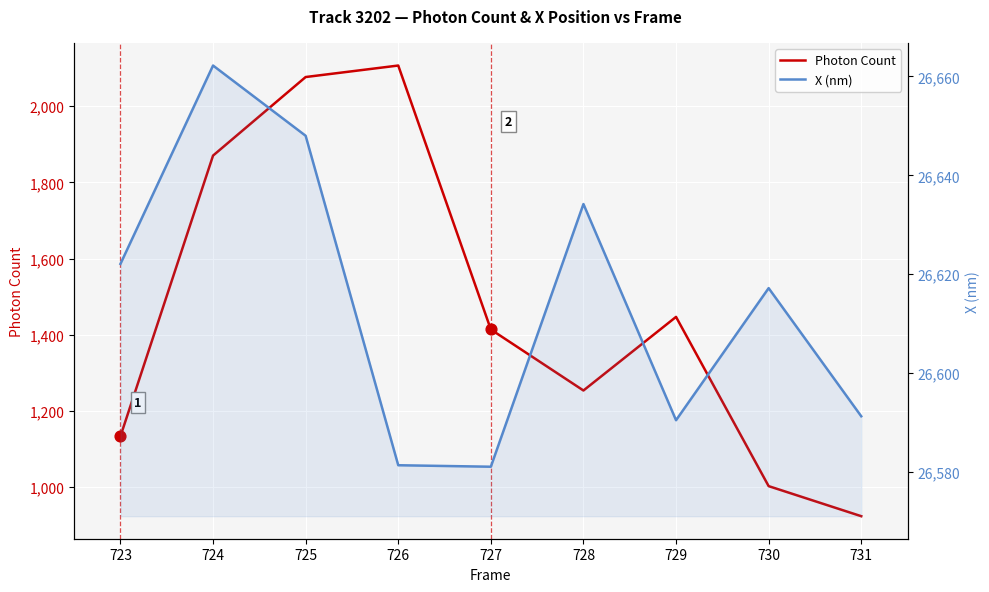

Which series contains the highest Y value?

X (nm)